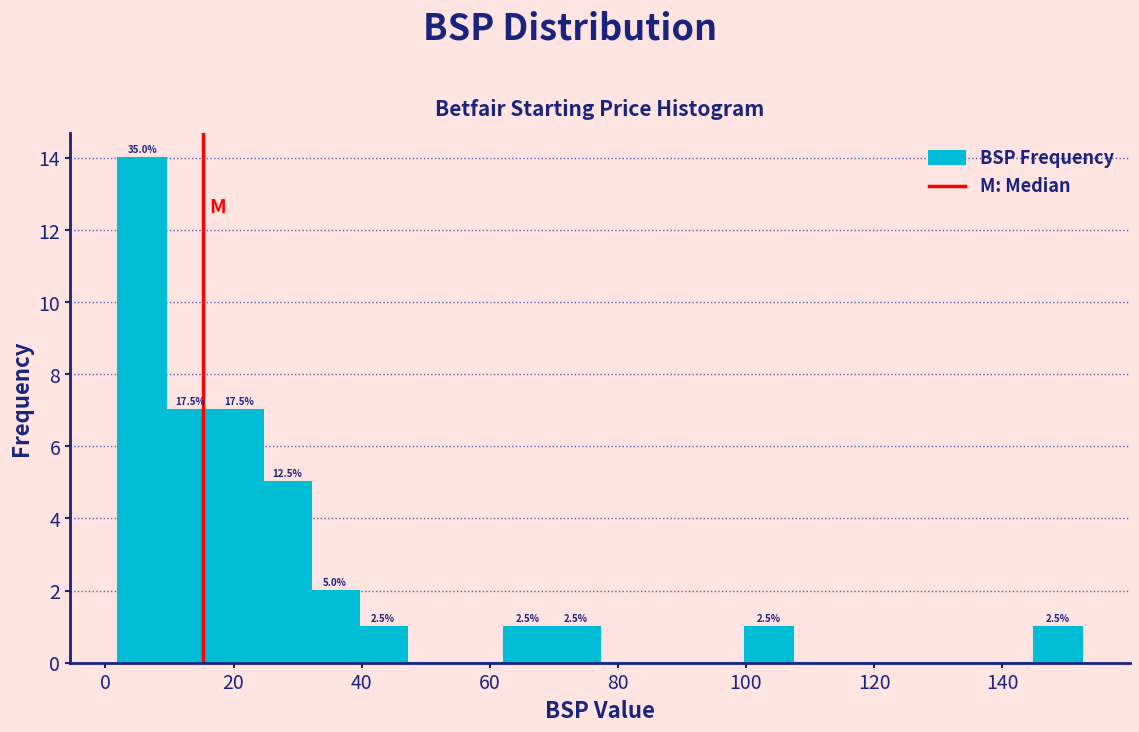

Around what value on the x-axis is the tallest bar? Give the approximate position of its centre, as read against the axis.

6